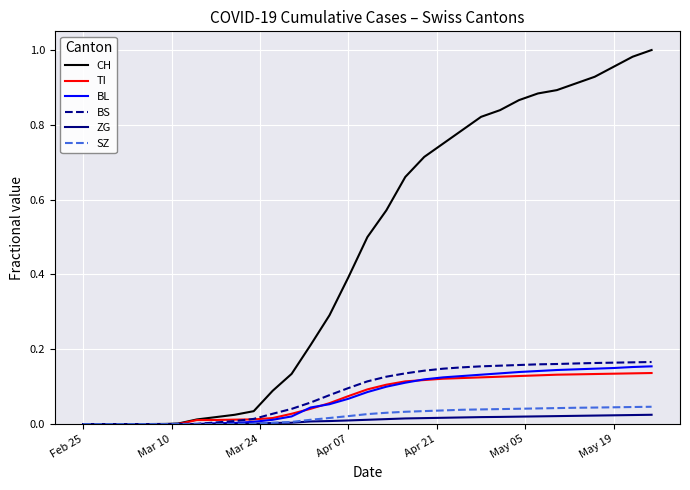

Which series has the widest spread of values?

CH